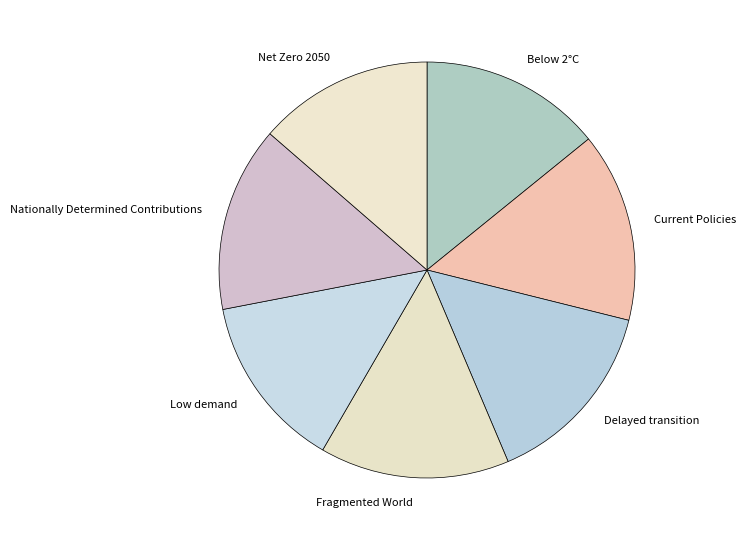

Between Net Zero 2050 and Fragmented World, which is larger?

Fragmented World